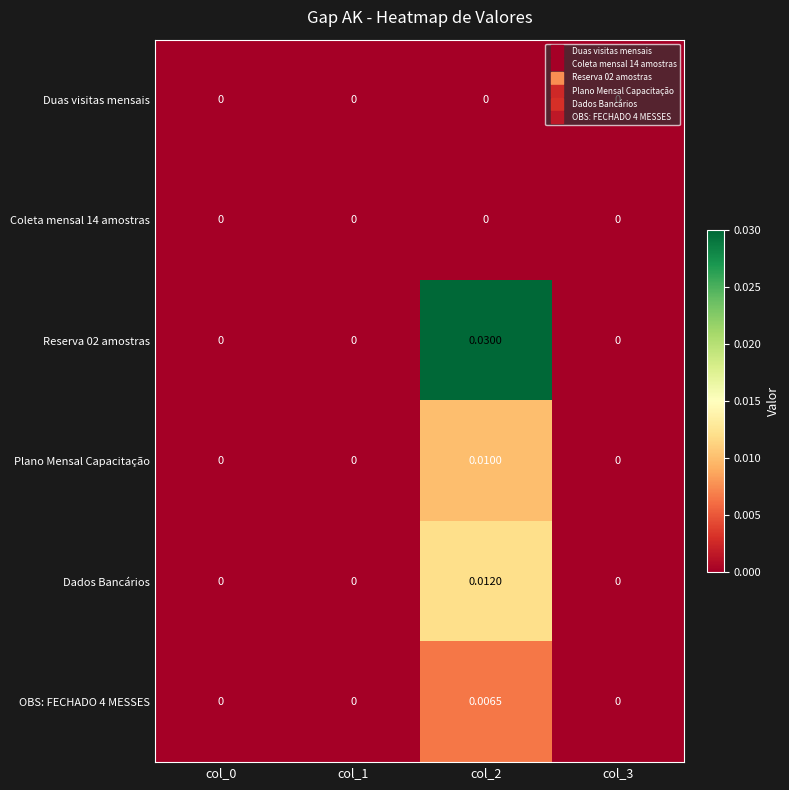

Which series has the largest range (max minus min)?

Reserva 02 amostras